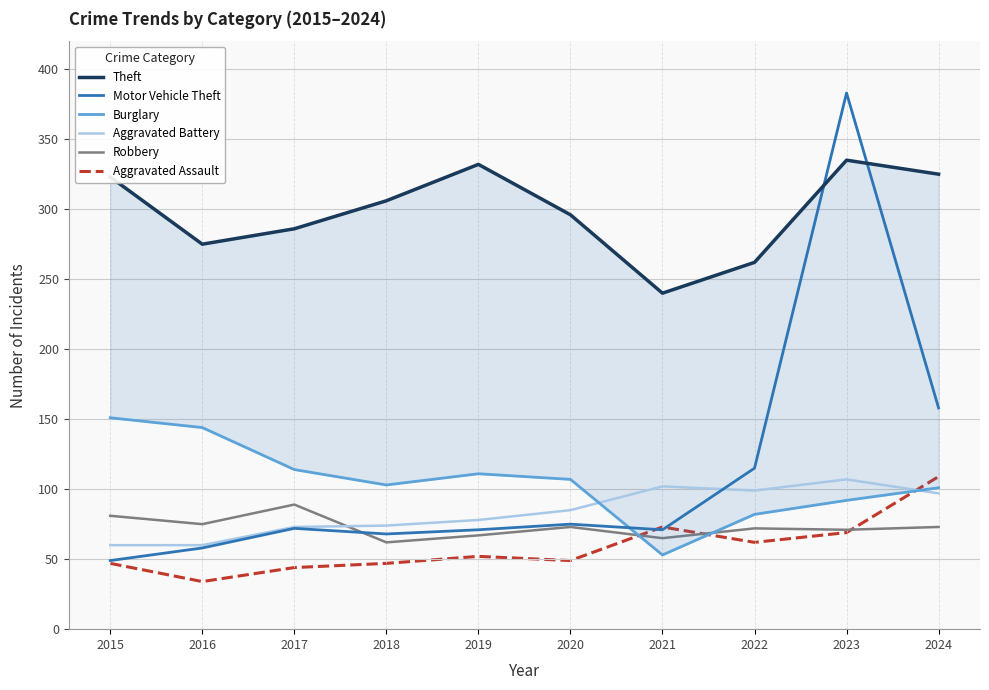

What is the average value of the Theft series?

298